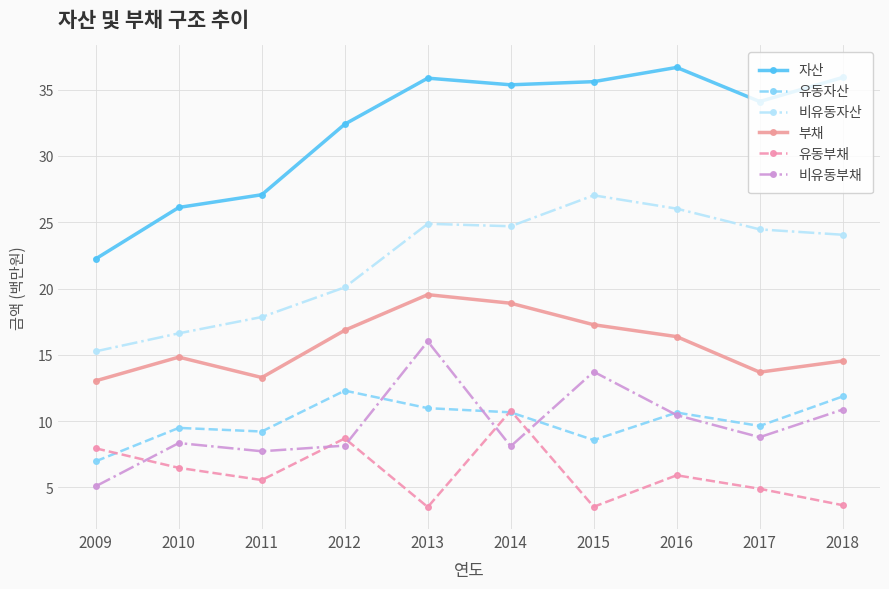

What is the sum of all 비유동부채 values?

97.3